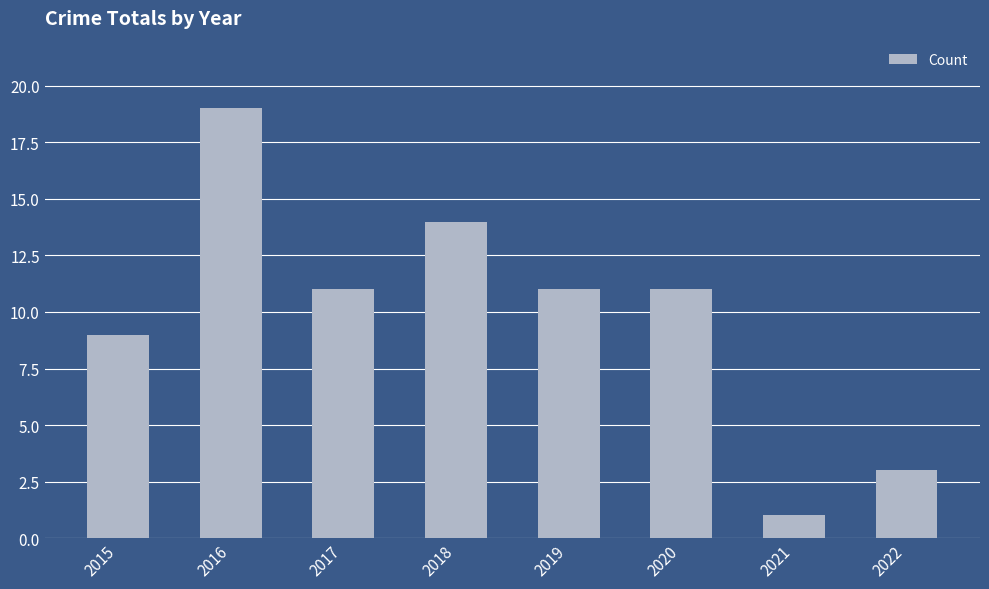

The value at 2018 is 4. True or false?

False